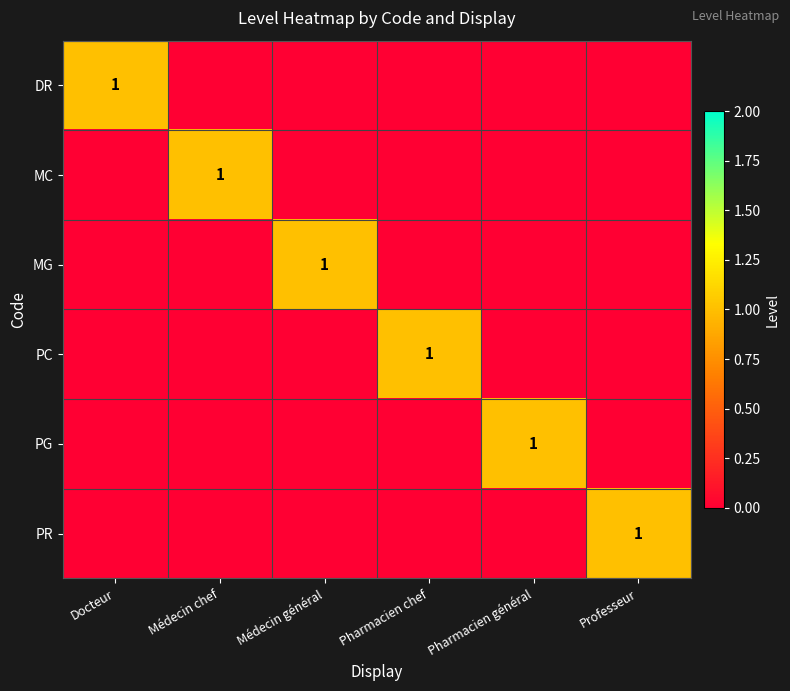

Is it true that PR equals 2 at Professeur?

False